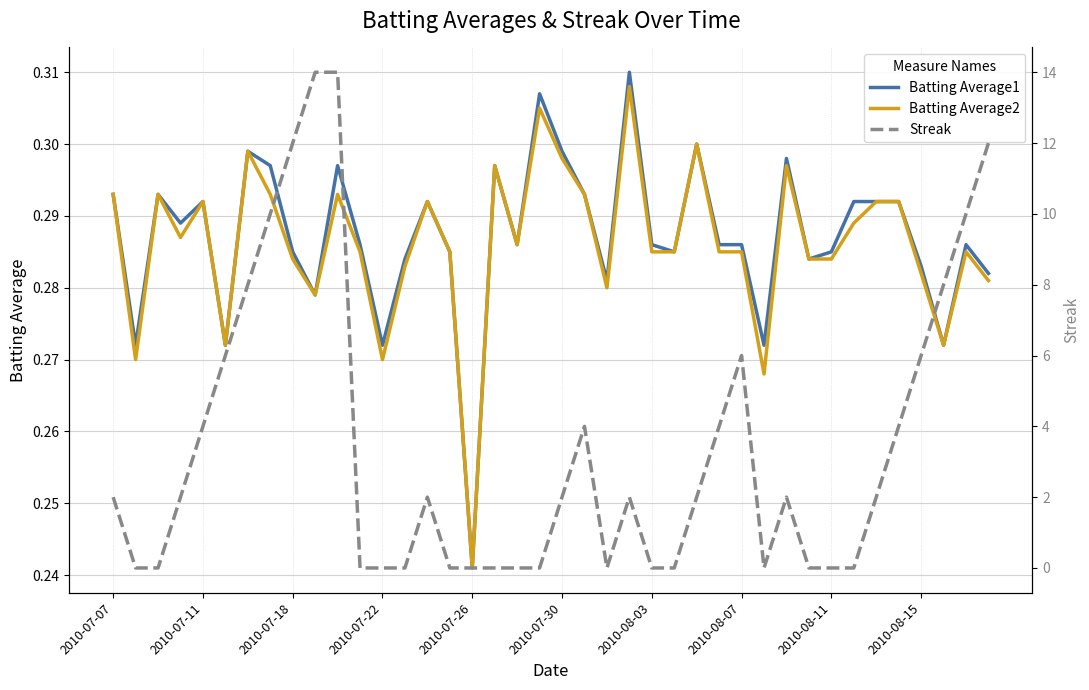

Which series changed the most between 23 and 25?

Streak